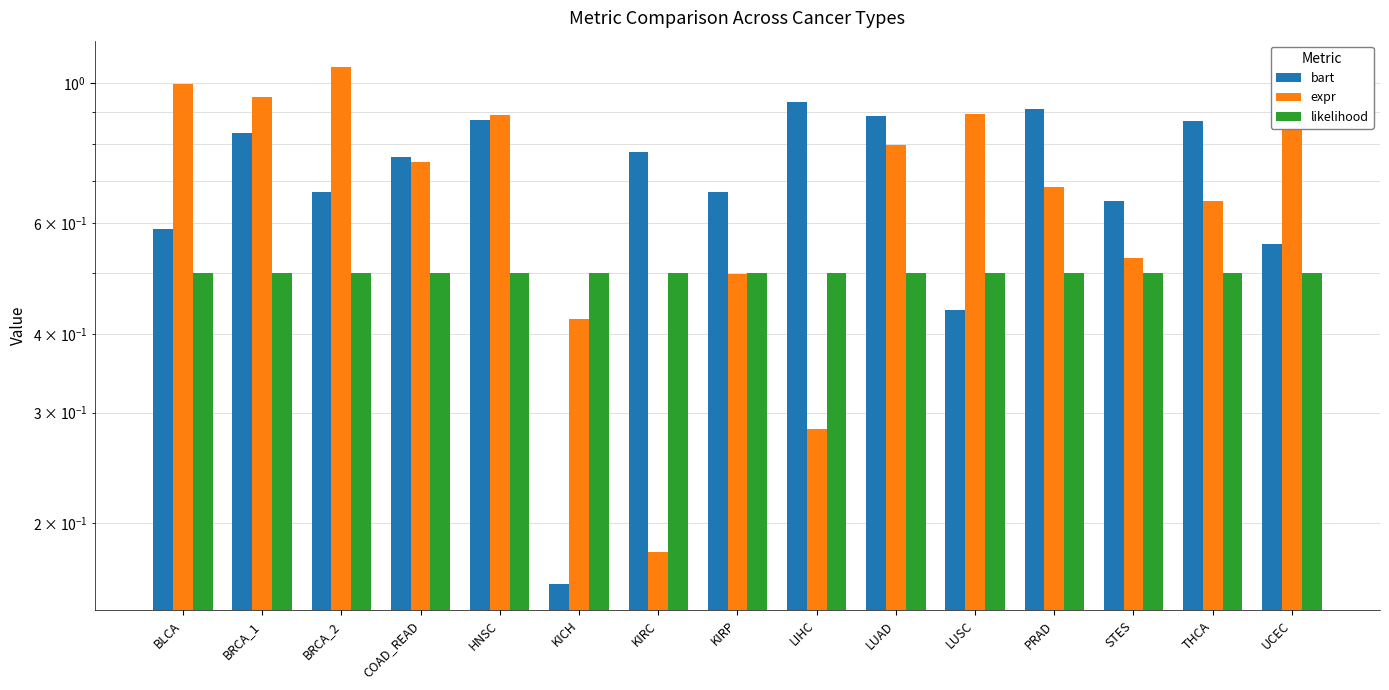

What is the total value across all series at KIRC?

1.5